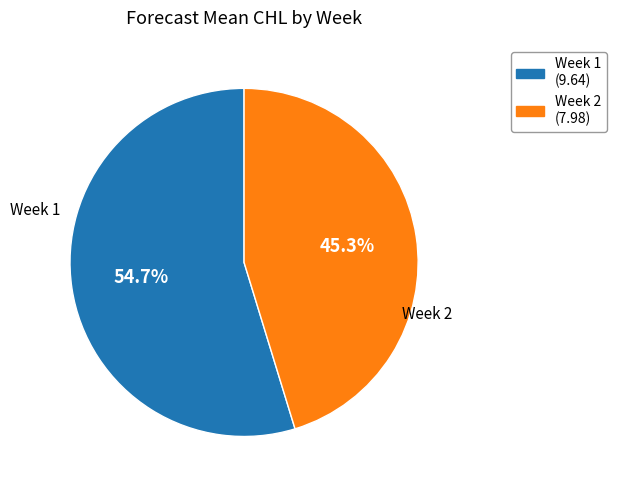

How many segments does this pie chart have?

2